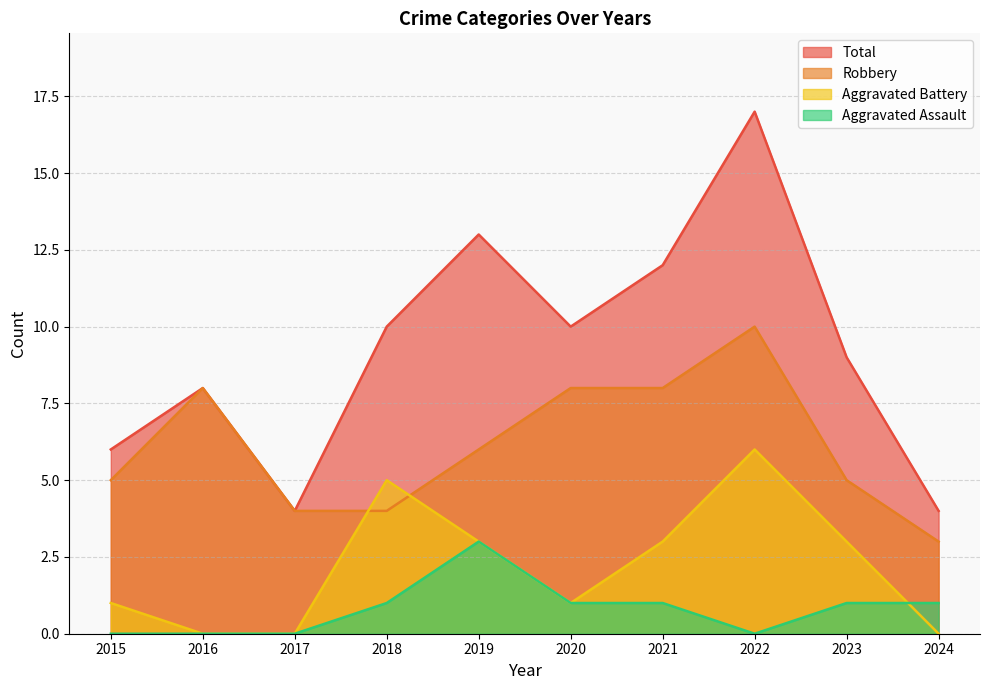

The Robbery series shows 17 at 2022. True or false?

False